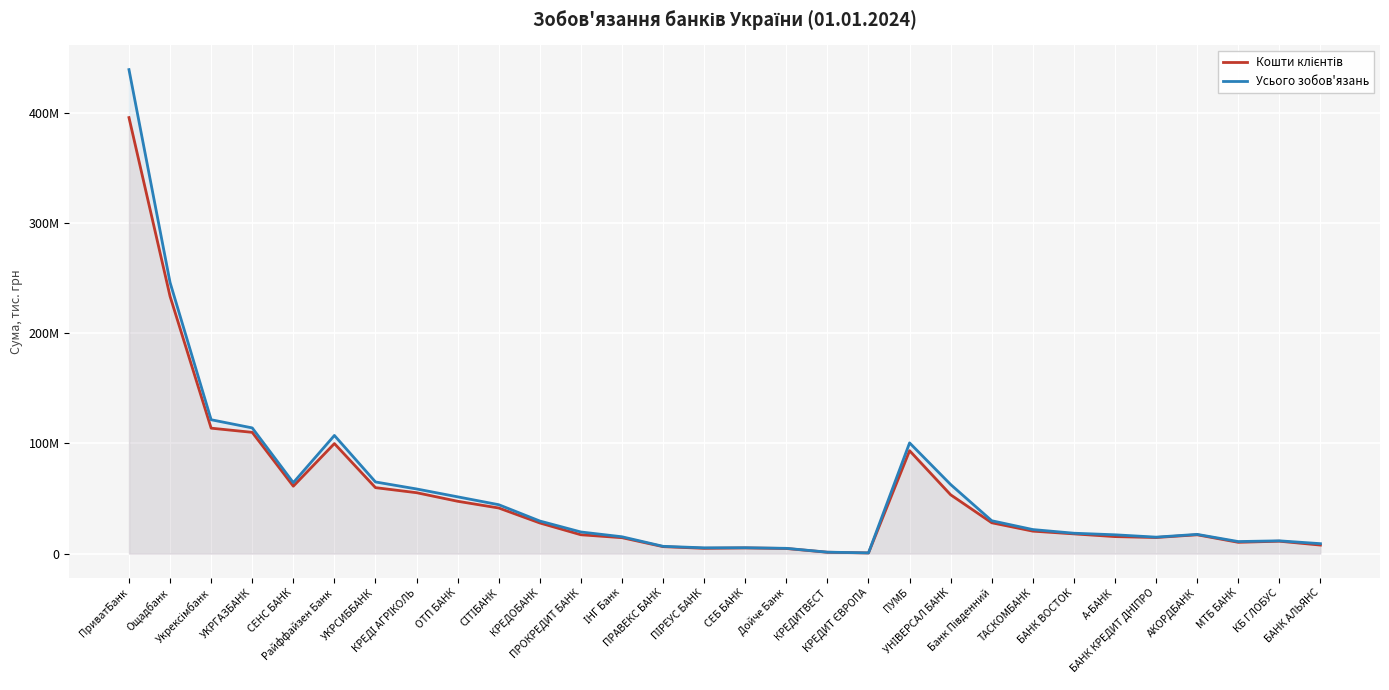

What is the difference between the second highest and second lowest values in the Кошти клієнтів series?

232420524.4